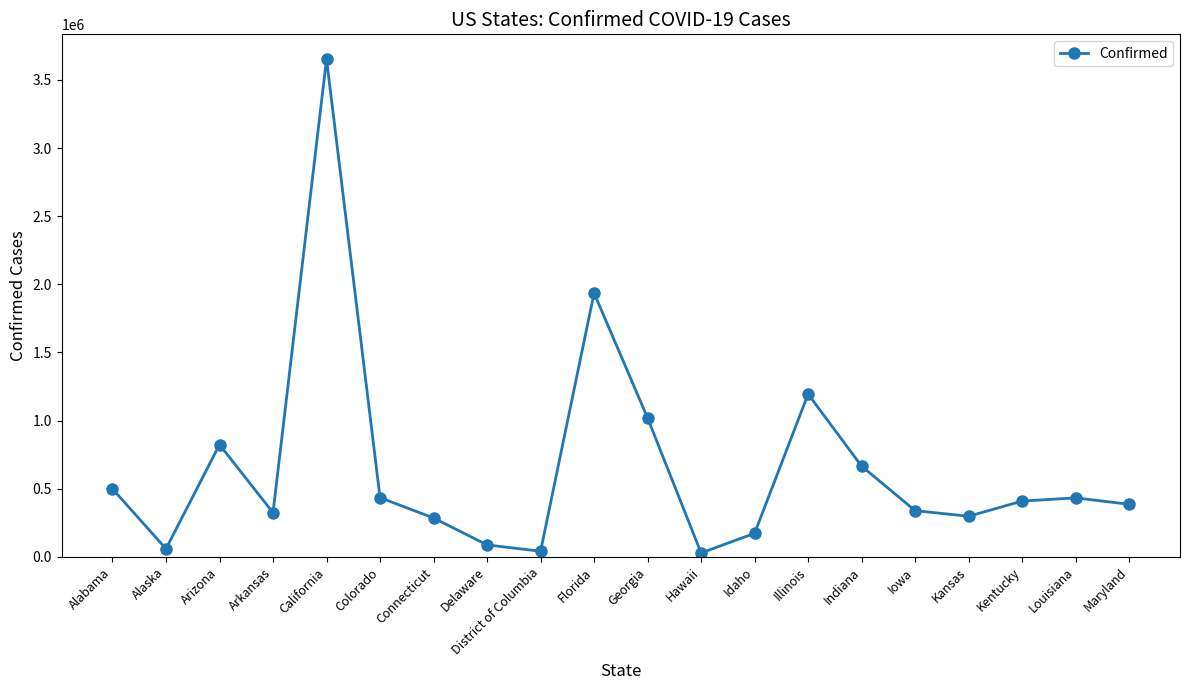

What is the difference between the maximum and second lowest values?

3612638